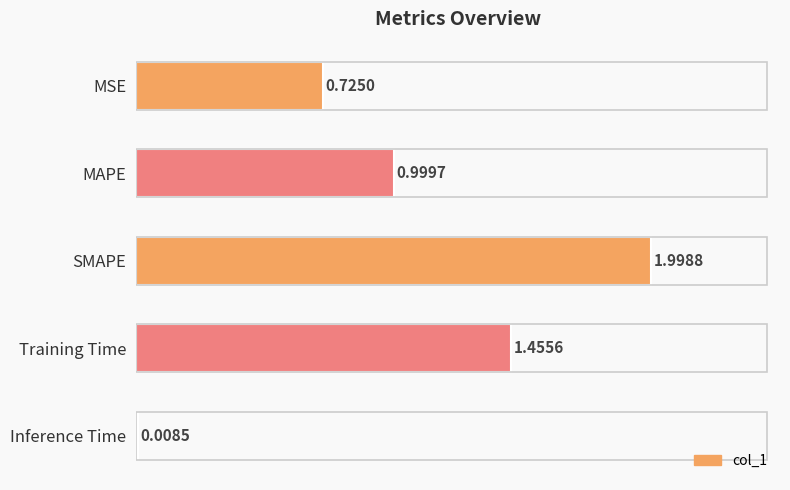

List the labels in order of value, smallest first.

Inference Time, MSE, MAPE, Training Time, SMAPE